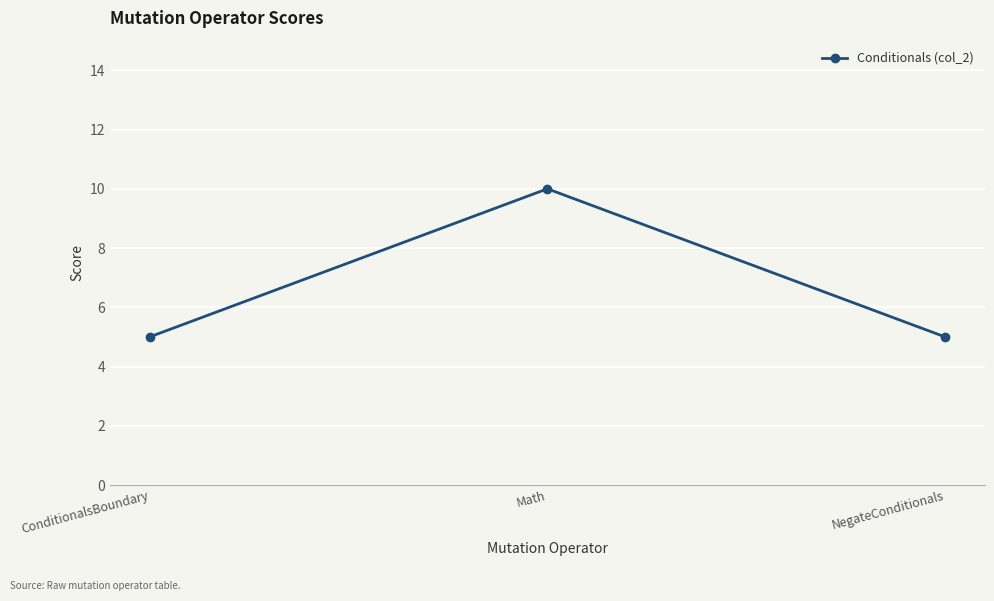

What is the average value?

7